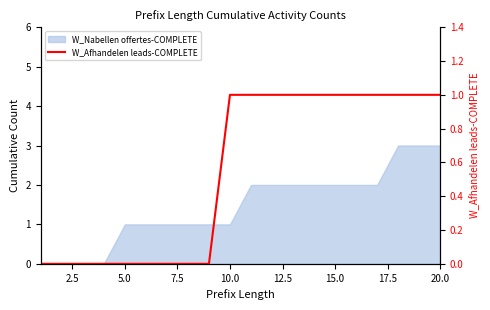

The chart shows a value of 2 at 15.0. True or false?

False